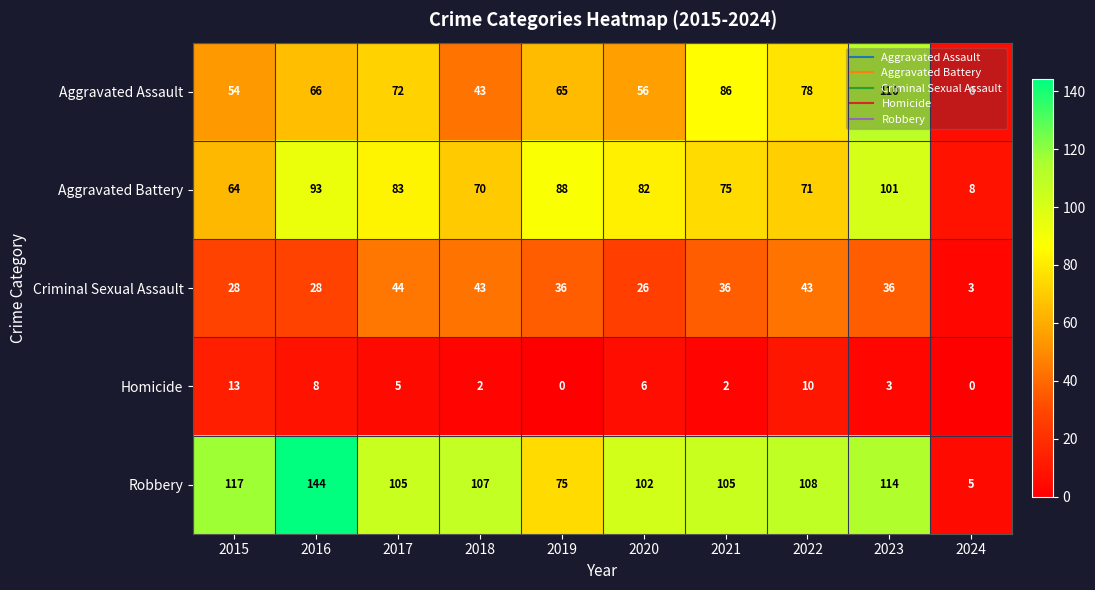

Between 2017 and 2018, which series saw the biggest shift?

Aggravated Assault